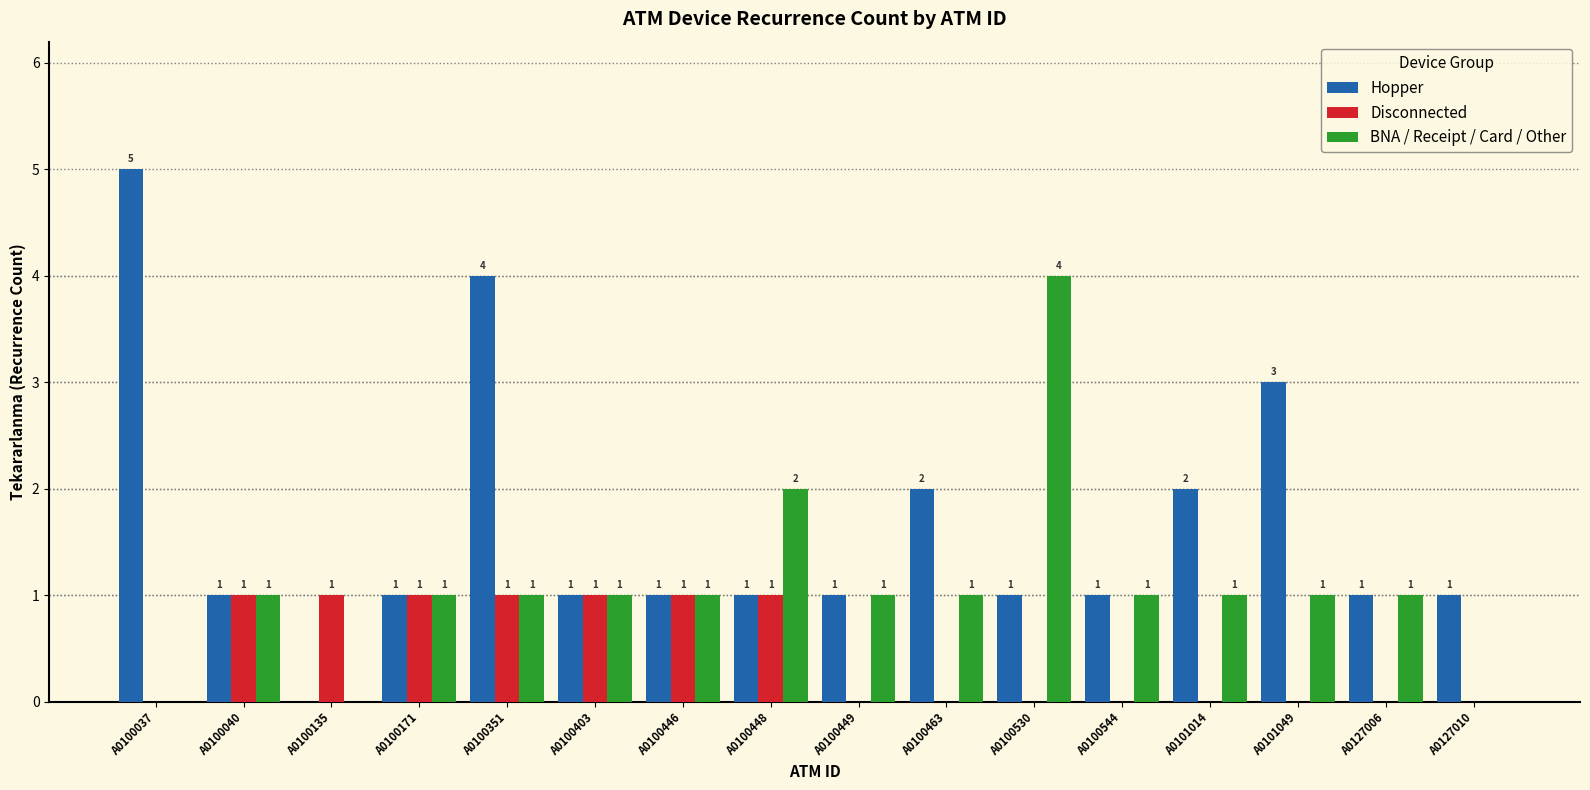

Reading left to right, transcribe all the data shown in this chart.

Hopper: A0100037=5	A0100040=1	A0100135=0	A0100171=1	A0100351=4	A0100403=1	A0100446=1	A0100448=1	A0100449=1	A0100463=2	A0100530=1	A0100544=1	A0101014=2	A0101049=3	A0127006=1	A0127010=1
Disconnected: A0100037=0	A0100040=1	A0100135=1	A0100171=1	A0100351=1	A0100403=1	A0100446=1	A0100448=1	A0100449=0	A0100463=0	A0100530=0	A0100544=0	A0101014=0	A0101049=0	A0127006=0	A0127010=0
BNA / Receipt / Card / Other: A0100037=0	A0100040=1	A0100135=0	A0100171=1	A0100351=1	A0100403=1	A0100446=1	A0100448=2	A0100449=1	A0100463=1	A0100530=4	A0100544=1	A0101014=1	A0101049=1	A0127006=1	A0127010=0